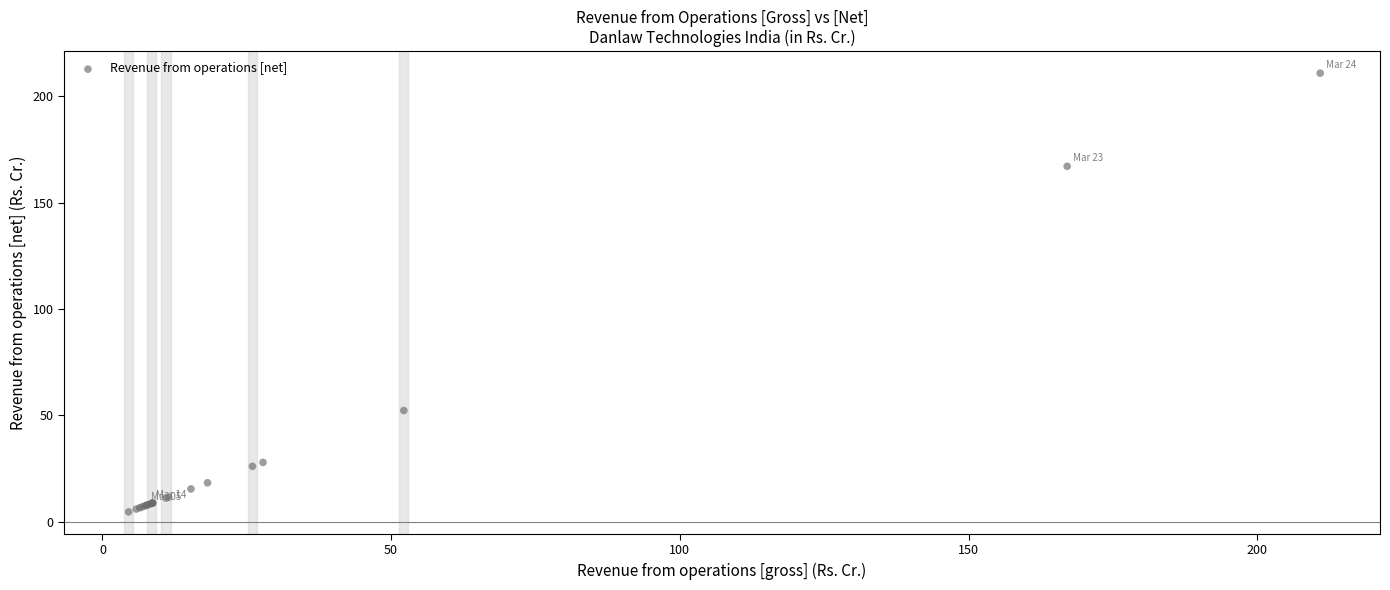

What Y value in the scatter plot is closest to 107?

52.2